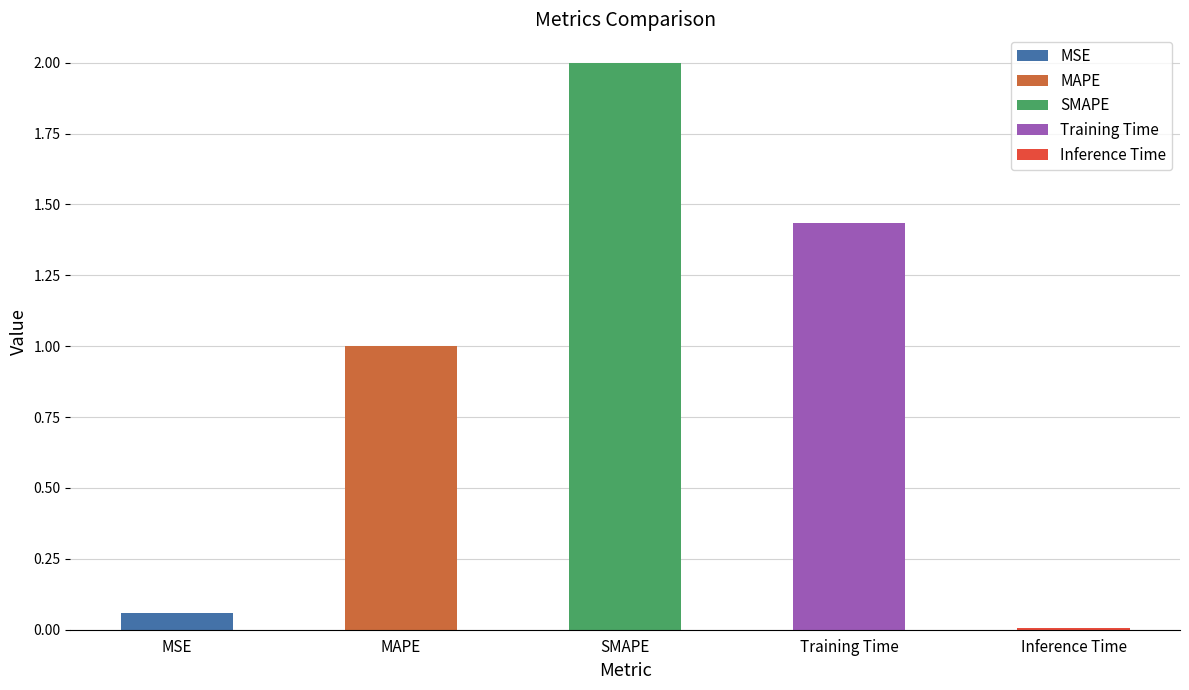

True or false: the data shows 0.0 at Inference Time.

False